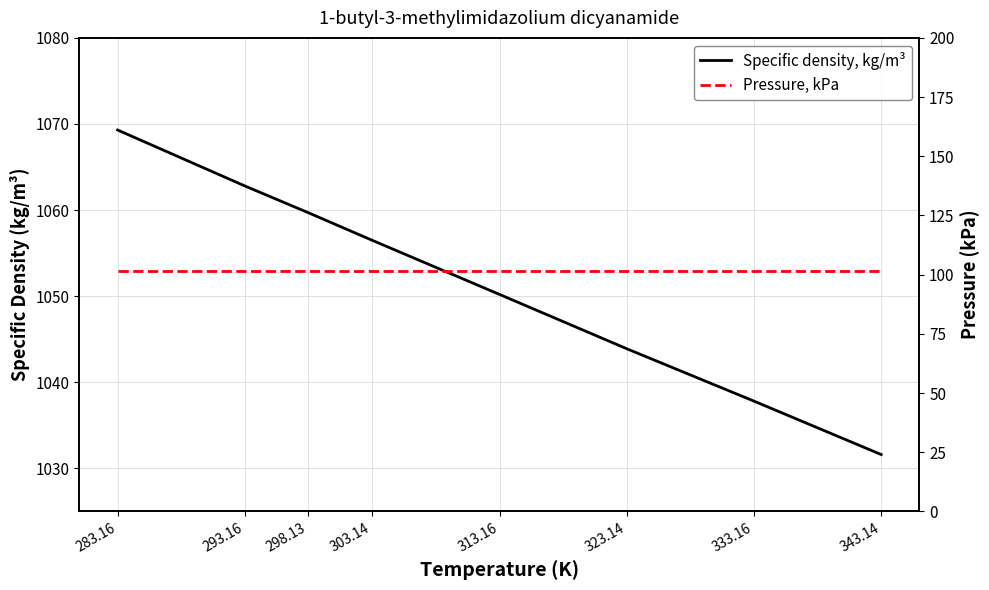

Reading right to left, transcribe all the data shown in this chart.

Specific density, kg/m³: 343.14=1031.6	333.16=1037.8	323.14=1043.9	313.16=1050.2	303.14=1056.5	298.13=1059.7	293.16=1062.8	283.16=1069.3
Pressure, kPa: 343.14=101.3	333.16=101.3	323.14=101.3	313.16=101.3	303.14=101.3	298.13=101.3	293.16=101.3	283.16=101.3